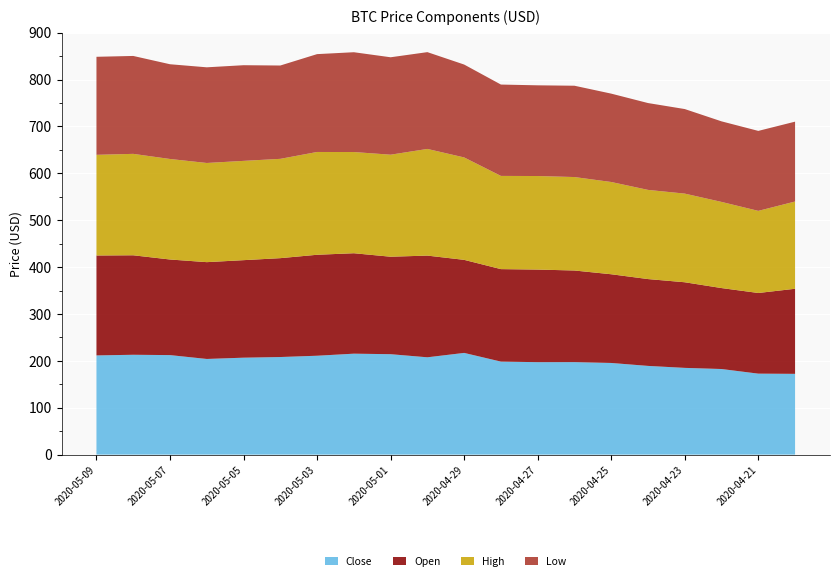

Reading right to left, what are all the values shown in this chart?

Close: 2020-04-20=172.3	2020-04-21=172.7	2020-04-22=182.6	2020-04-23=185.0	2020-04-24=189.2	2020-04-25=195.5	2020-04-26=197.3	2020-04-27=197.2	2020-04-28=198.4	2020-04-29=217.0	2020-04-30=207.6	2020-05-01=214.2	2020-05-02=215.3	2020-05-03=210.9	2020-05-04=208.2	2020-05-05=206.8	2020-05-06=204.1	2020-05-07=212.3	2020-05-08=213.0	2020-05-09=211.6
Open: 2020-04-20=181.5	2020-04-21=172.0	2020-04-22=172.7	2020-04-23=182.6	2020-04-24=185.2	2020-04-25=189.2	2020-04-26=195.4	2020-04-27=197.5	2020-04-28=197.3	2020-04-29=198.5	2020-04-30=216.9	2020-05-01=207.9	2020-05-02=214.2	2020-05-03=215.3	2020-05-04=210.9	2020-05-05=208.0	2020-05-06=206.5	2020-05-07=203.9	2020-05-08=212.2	2020-05-09=213.1
High: 2020-04-20=186.1	2020-04-21=175.2	2020-04-22=183.8	2020-04-23=189.1	2020-04-24=190.2	2020-04-25=196.8	2020-04-26=199.3	2020-04-27=199.6	2020-04-28=198.8	2020-04-29=218.4	2020-04-30=227.5	2020-05-01=217.6	2020-05-02=215.8	2020-05-03=219.3	2020-05-04=211.8	2020-05-05=211.8	2020-05-06=211.5	2020-05-07=214.4	2020-05-08=216.3	2020-05-09=214.7
Low: 2020-04-20=170.3	2020-04-21=170.6	2020-04-22=171.8	2020-04-23=180.3	2020-04-24=185.2	2020-04-25=188.5	2020-04-26=194.8	2020-04-27=193.4	2020-04-28=194.8	2020-04-29=198.1	2020-04-30=206.4	2020-05-01=207.8	2020-05-02=212.9	2020-05-03=208.7	2020-05-04=199.1	2020-05-05=204.0	2020-05-06=204.0	2020-05-07=202.1	2020-05-08=208.8	2020-05-09=209.1